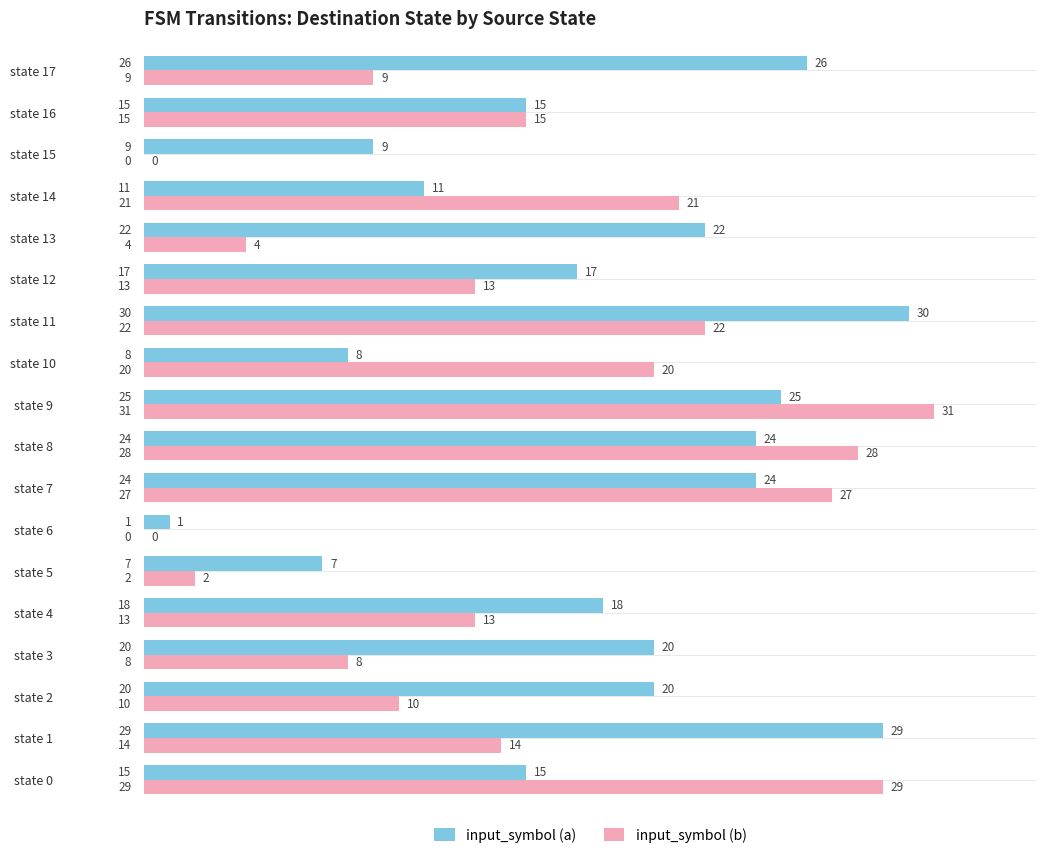

What is the sum of the input_symbol (a) values at state 15 and state 11?

39